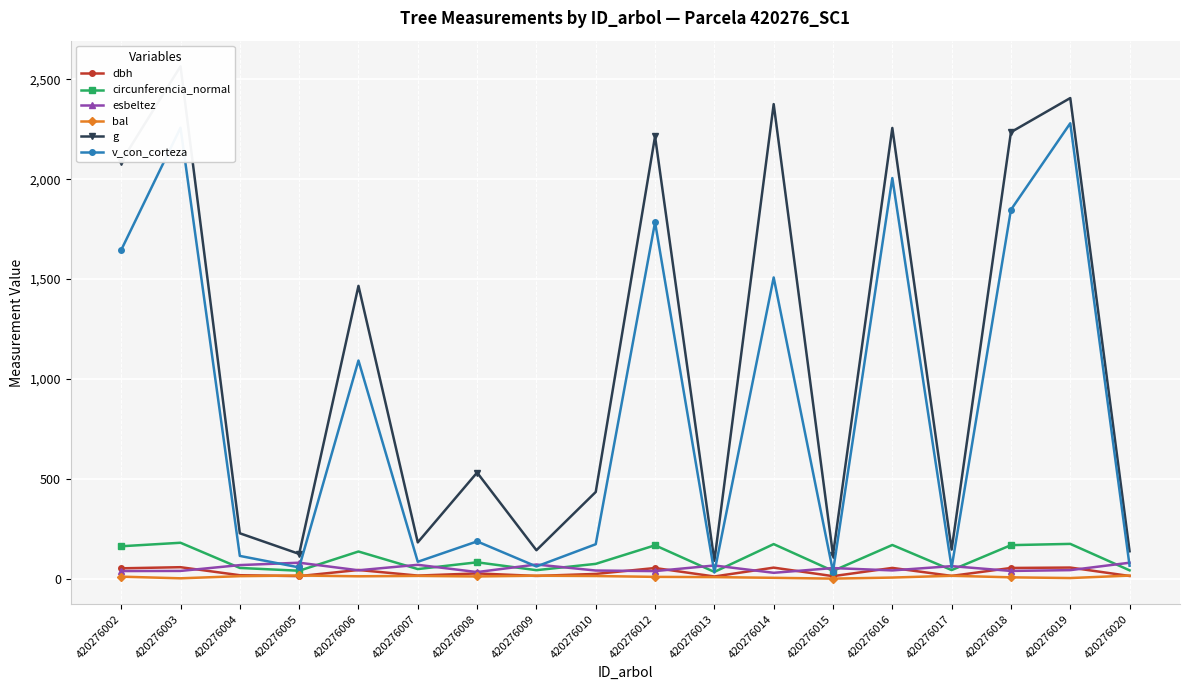

What are all the series names shown in the legend?

dbh, circunferencia_normal, esbeltez, bal, g, v_con_corteza